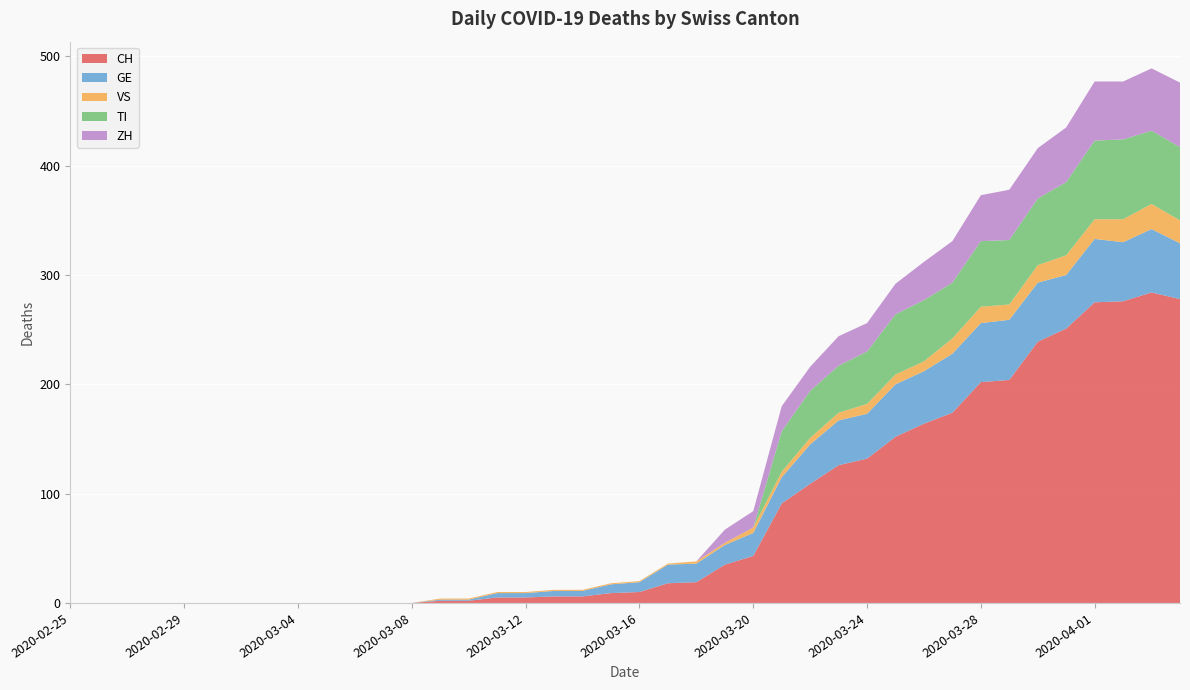

Reading left to right, transcribe all the data shown in this chart.

CH: 0	0	0	0	0	0	0	0	0	0	0	0	0	2	2	5	5	6	6	9	10	18	19	35	43	91	109	126	132	152	164	174	202	204	239	251	275	276	284	278
GE: 0	0	0	0	0	0	0	0	0	0	0	0	0	1	1	4	4	5	5	8	9	17	17	18	21	24	36	41	41	48	48	54	54	55	54	49	58	54	58	51
VS: 0	0	0	0	0	0	0	0	0	0	0	0	0	1	1	1	1	1	1	1	1	1	2	2	5	5	6	7	9	9	9	14	15	14	16	18	18	21	23	21
TI: 0	0	0	0	0	0	0	0	0	0	0	0	0	0	0	0	0	0	0	0	0	0	0	0	0	37	43	43	48	55	56	51	60	59	61	67	72	73	67	67
ZH: 0	0	0	0	0	0	0	0	0	0	0	0	0	0	0	0	0	0	0	0	0	0	0	12	15	23	22	27	26	28	35	38	42	46	46	50	54	53	57	59